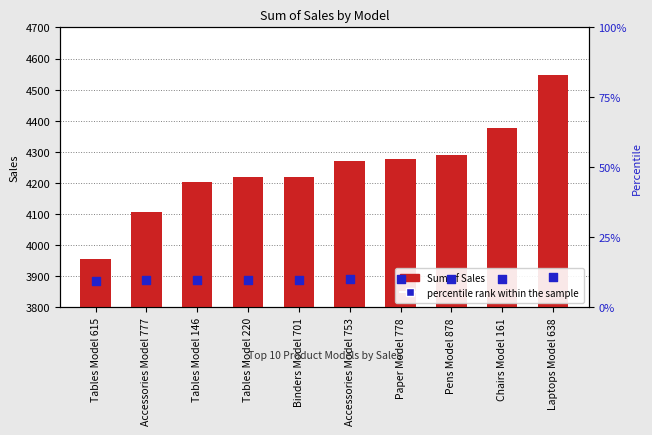

Which series has the largest Y range (max minus min)?

Sum of Sales